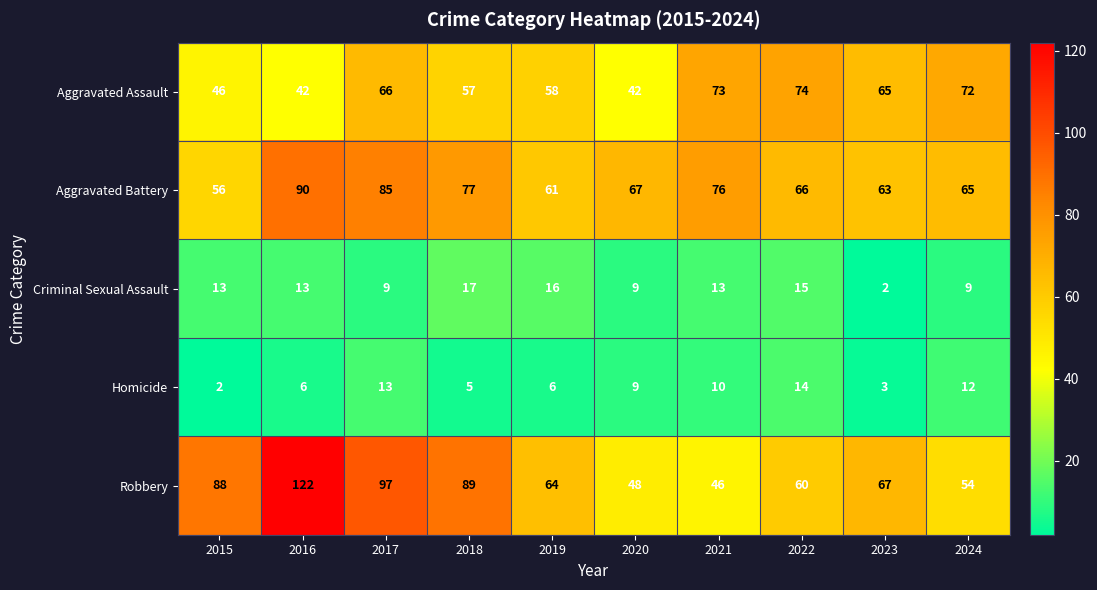

What value does the Aggravated Assault series have at 2023?

65